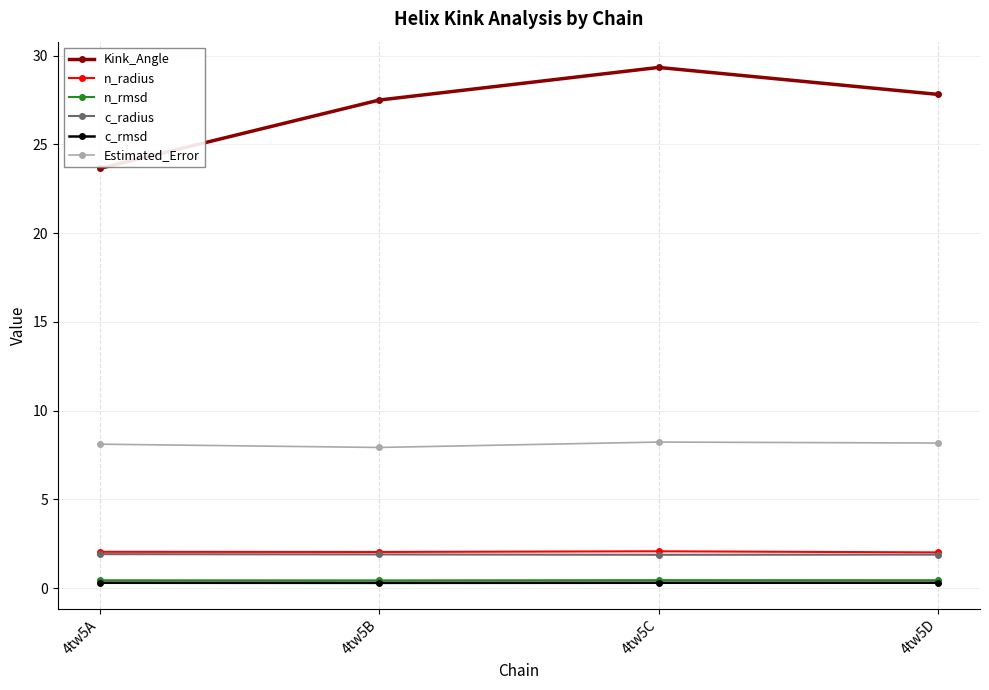

Which series changed the most between 4tw5A and 4tw5B?

Kink_Angle